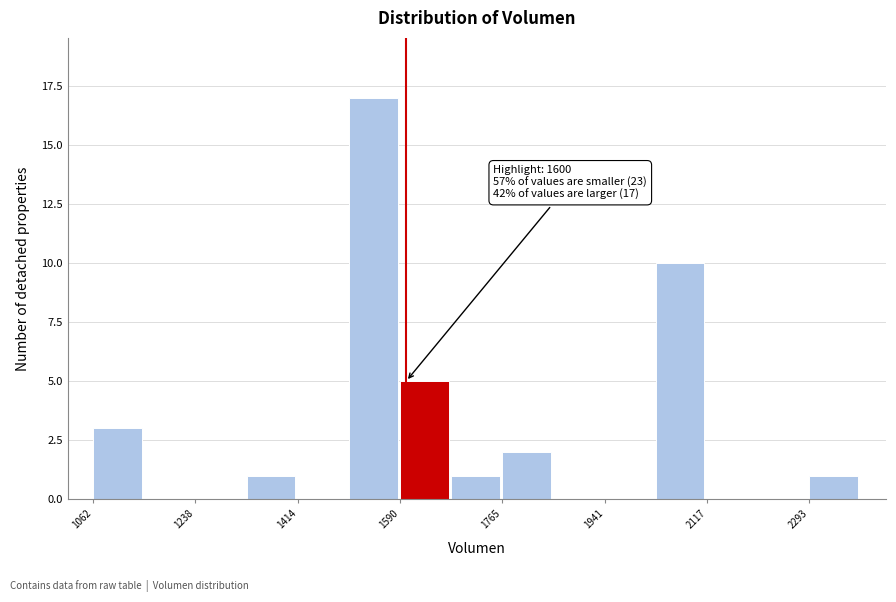

Over which range of the x-axis is the bar tallest?

1500 to 1580